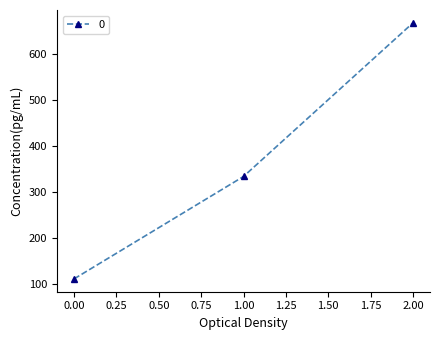

Reading left to right, list all the values displayed in this chart.

0.00=111.1	1.00=333.3	2.00=666.7